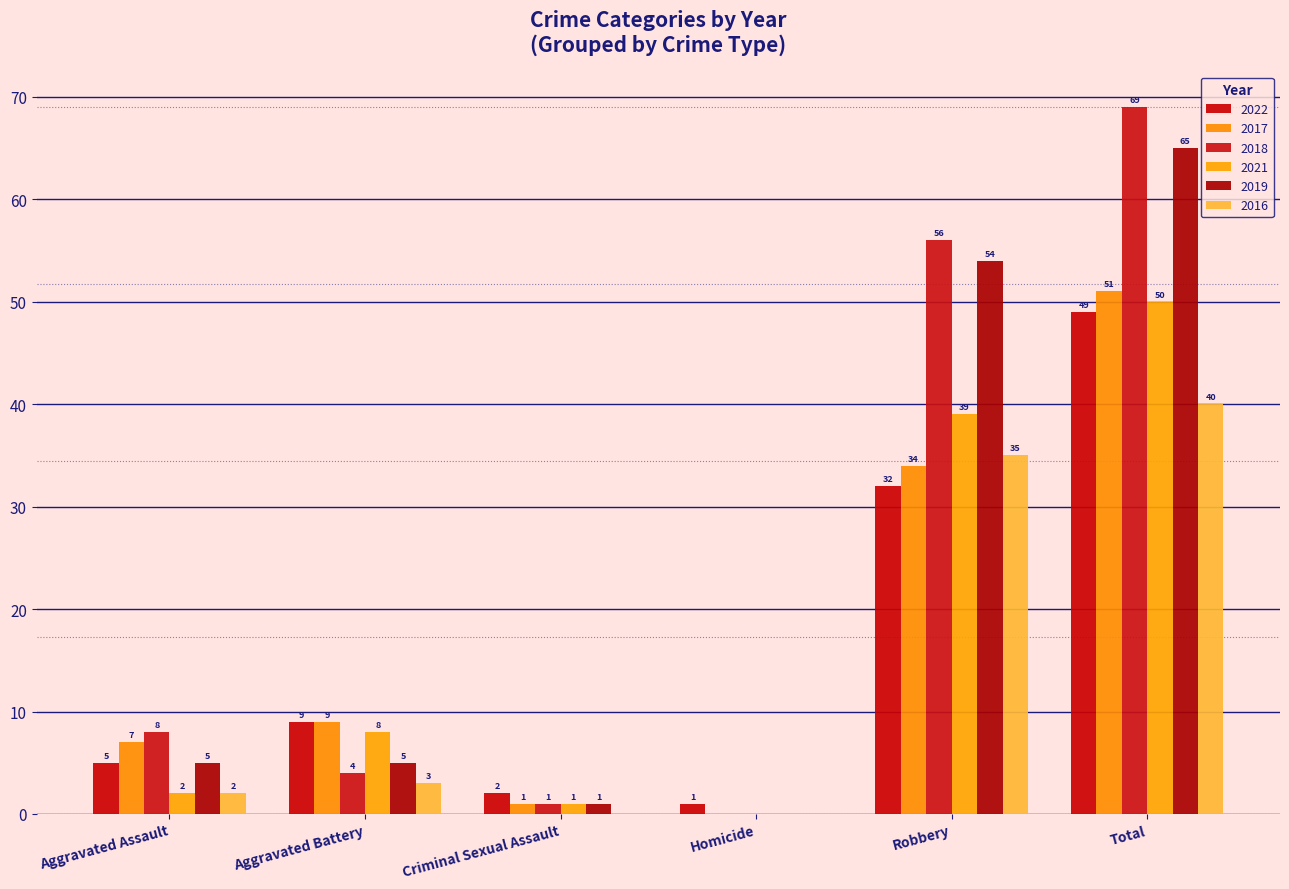

How many positive values does the 2016 series have?

4